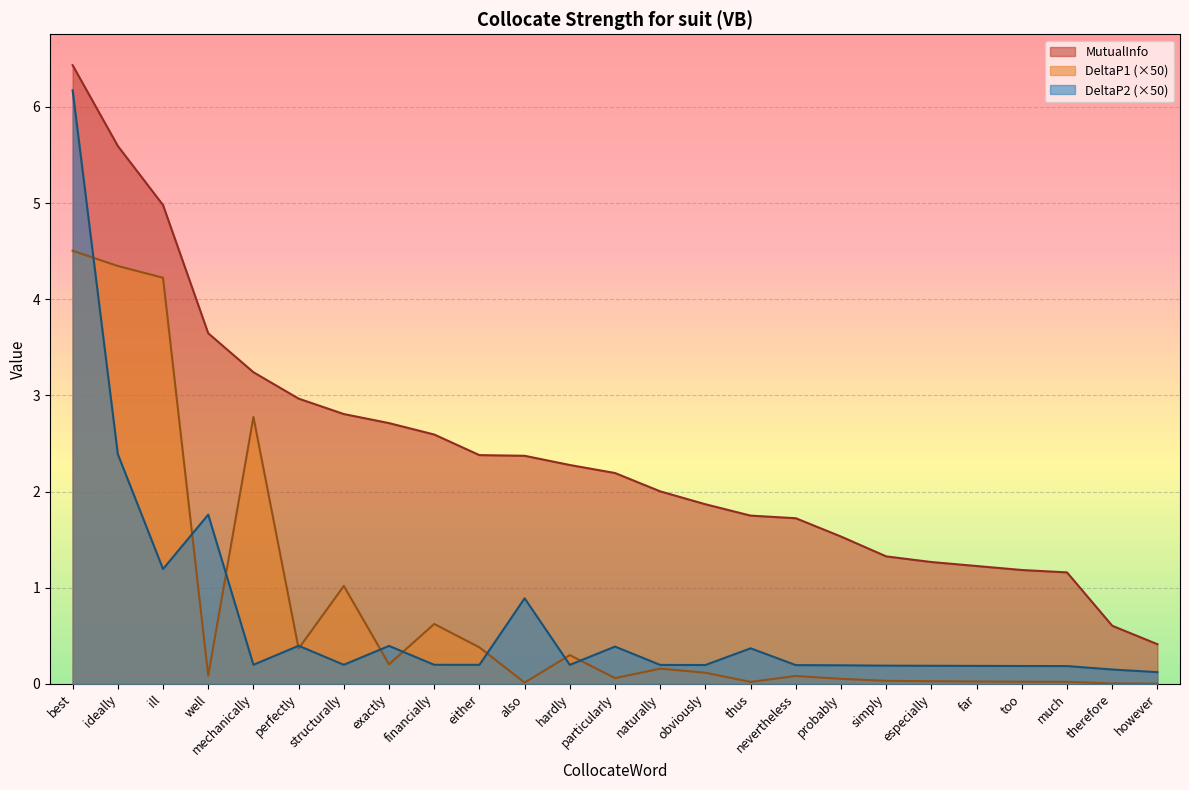

Where does the MutualInfo series first go above 2?

best